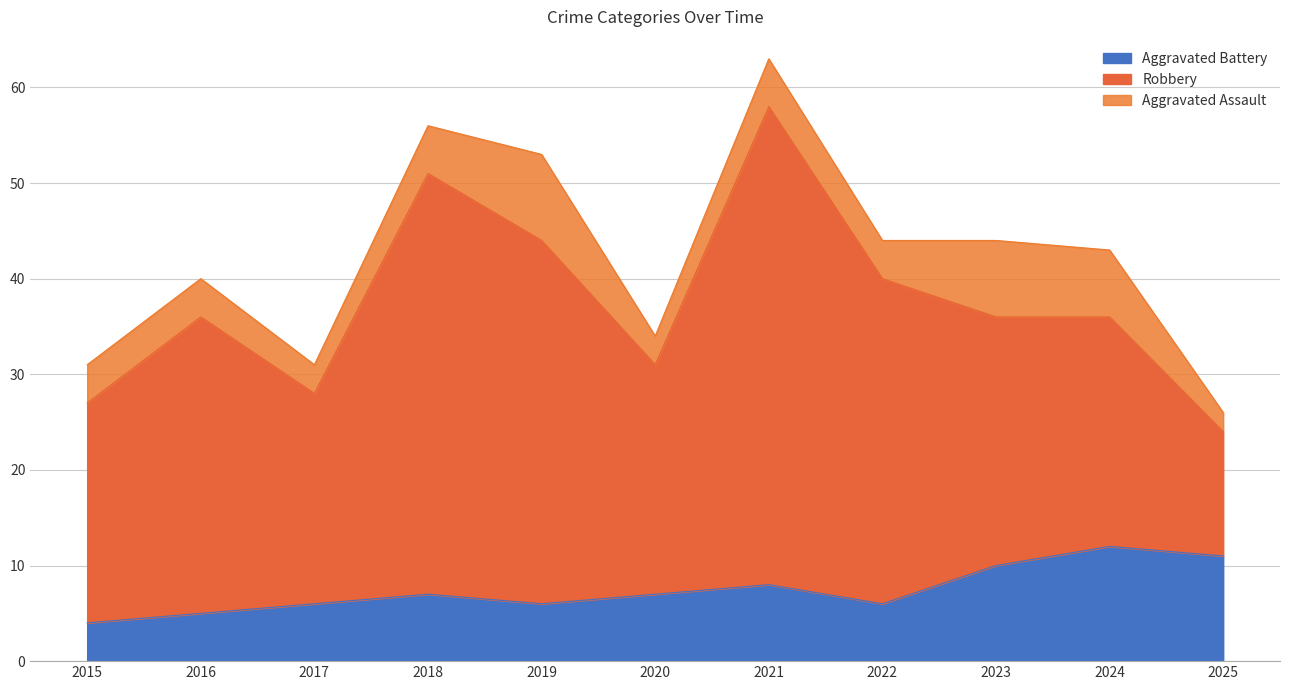

What is the difference between the highest and lowest values at 2019?

32